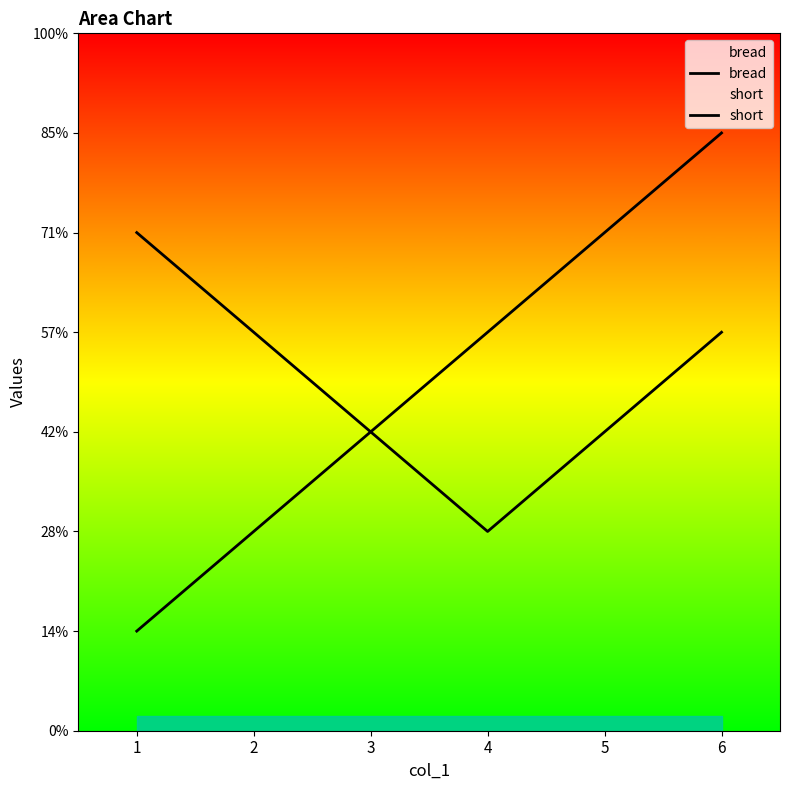

Which label corresponds to the smallest value in the chart?

1